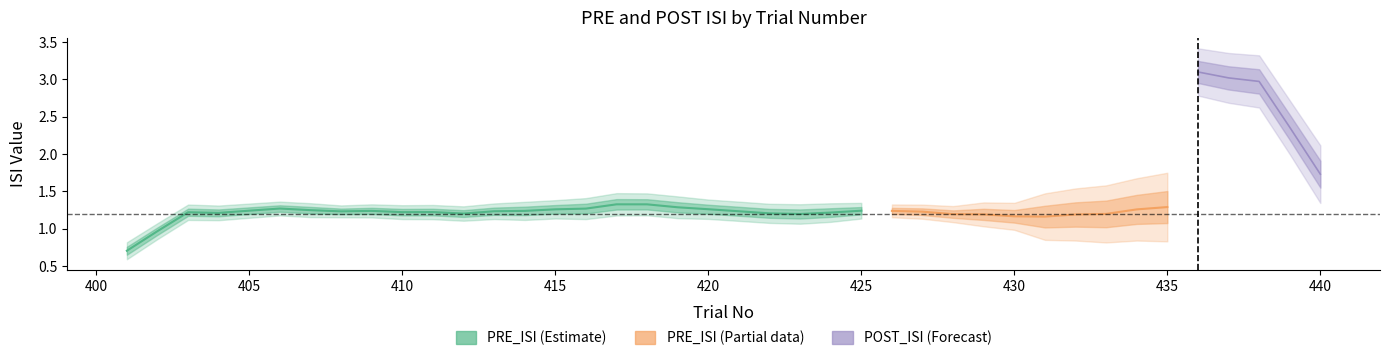

What is the greatest value displayed?

3.6